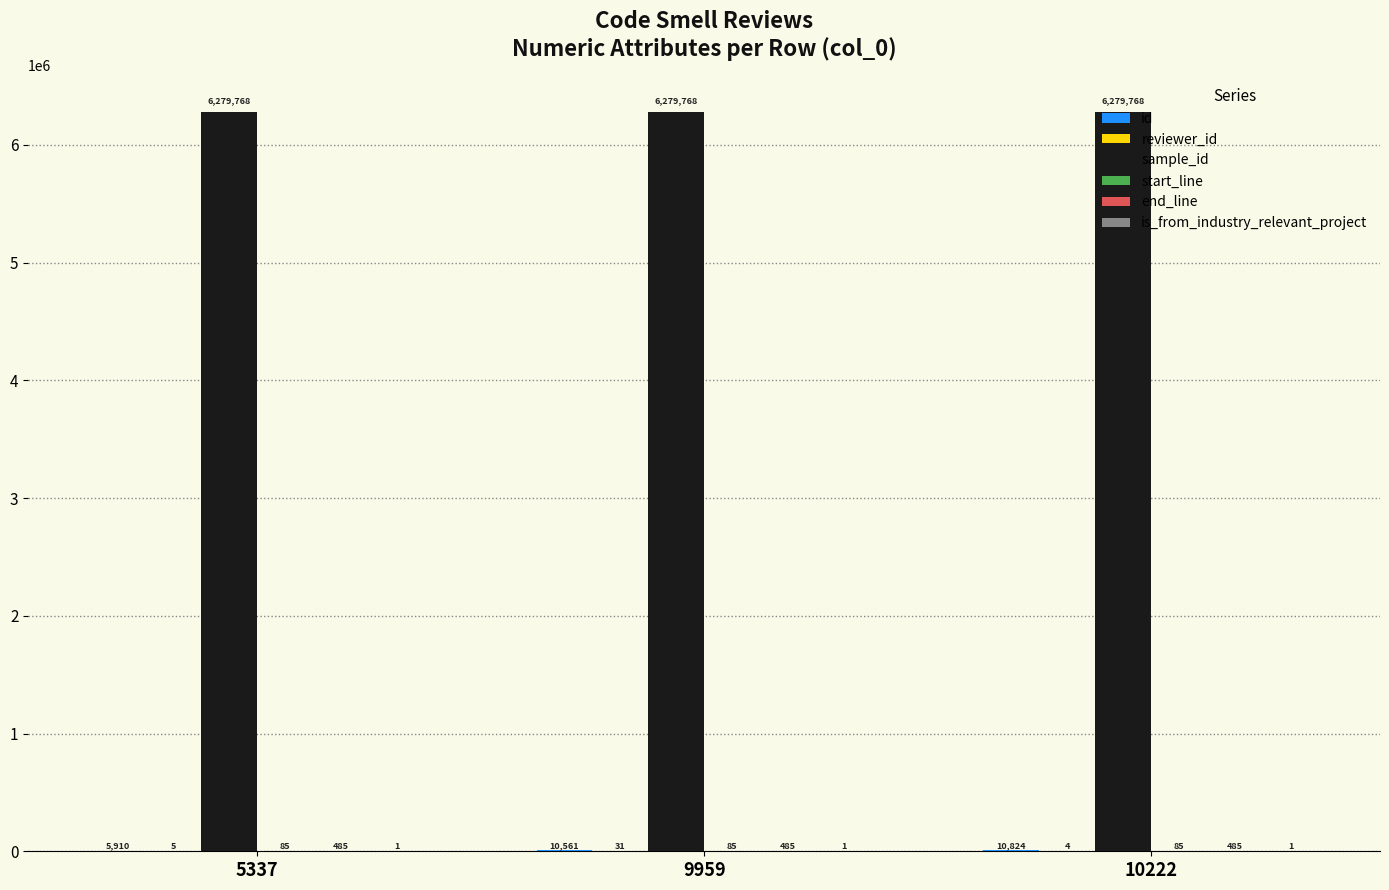

What is the maximum value shown in the chart?

6279768